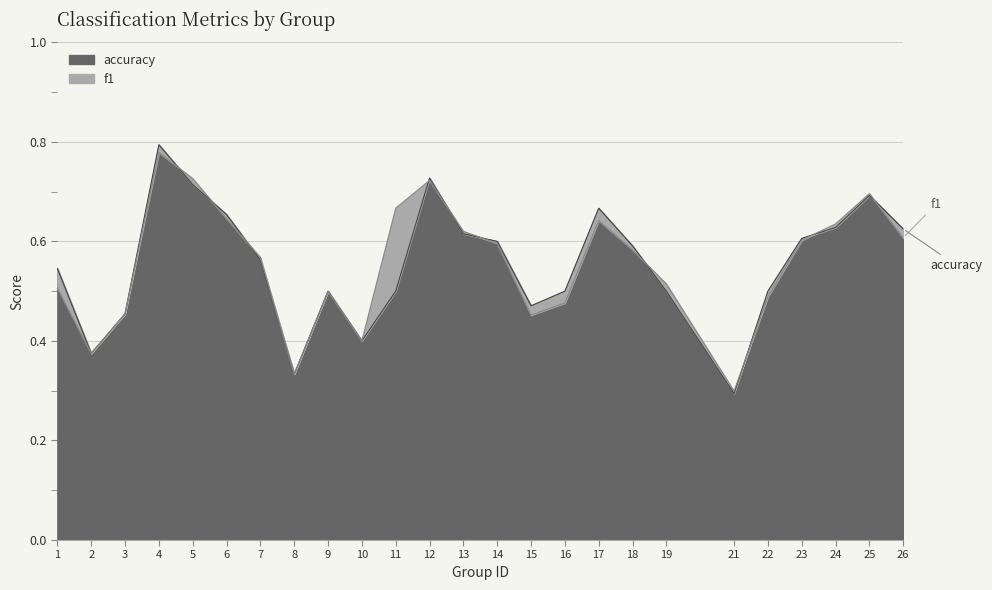

List the labels in order of accuracy value, smallest first.

21, 8, 2, 10, 3, 15, 9, 11, 16, 19, 22, 1, 7, 18, 14, 23, 13, 26, 24, 6, 17, 25, 5, 12, 4